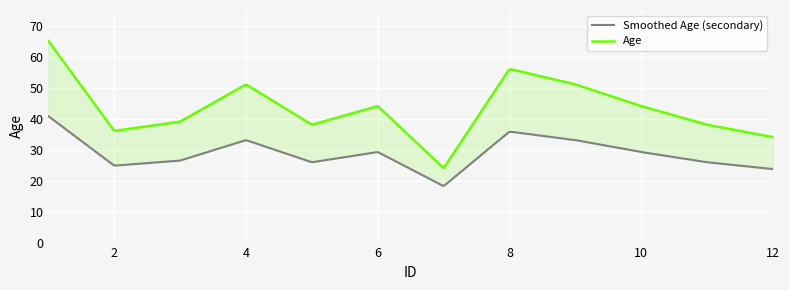

Rank the categories by value from lowest to highest.

7, 12, 2, 5, 11, 3, 6, 10, 4, 9, 8, 1